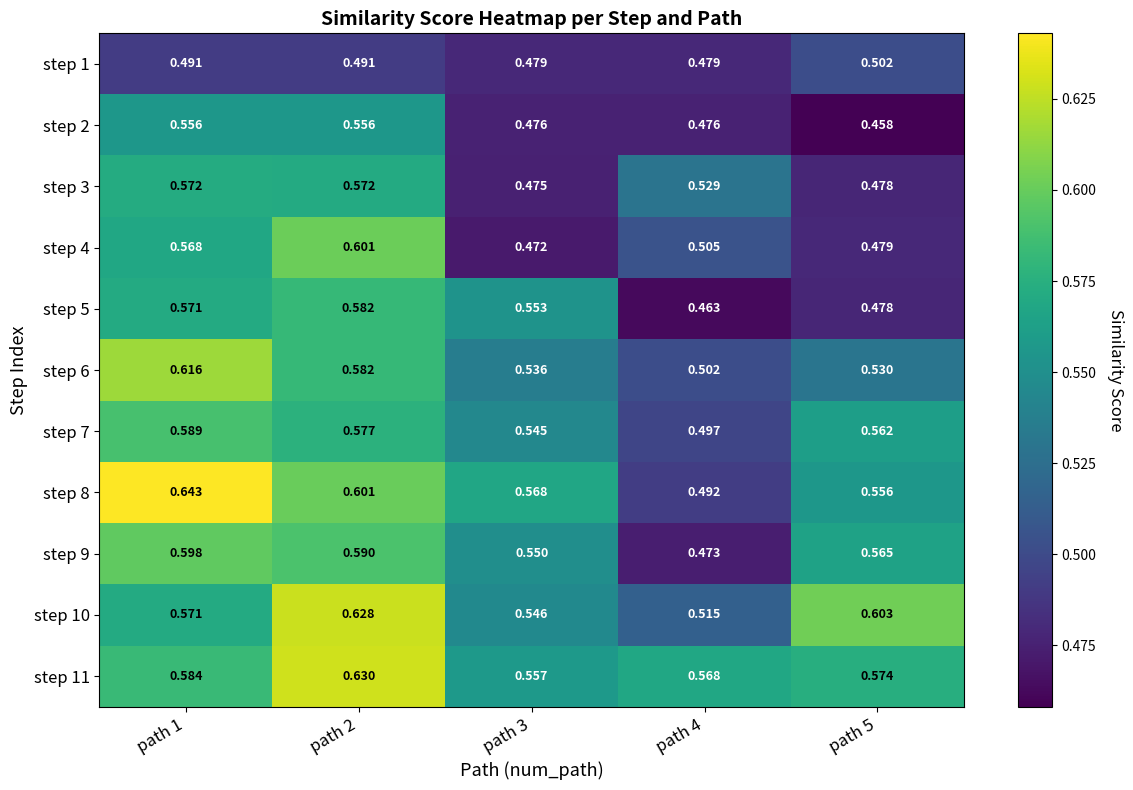

Is the value of step 2 at path 5 greater than the value of step 5 at path 1?

No